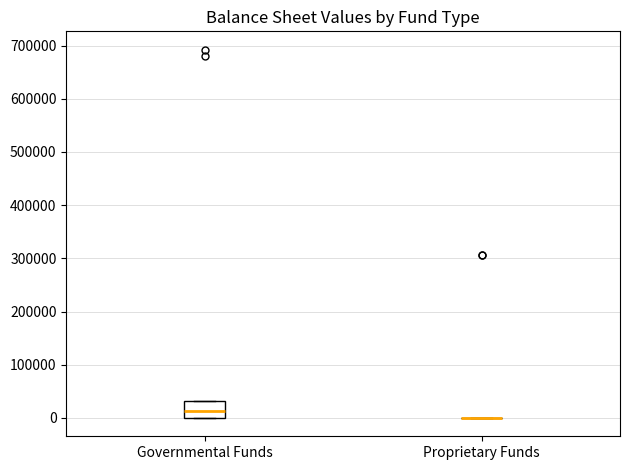

Reading left to right, transcribe this box plot: for each box, give where its median line is, the range the box spans, and where its two whiskers end, as read against the y-axis. The values are not printed on the chart, so give them approximately, as read against the axis.

Governmental Funds: median 10000, box 0 to 30000, whiskers 0 to 30000
Proprietary Funds: box collapsed to a line at 0, whiskers 0 to 0